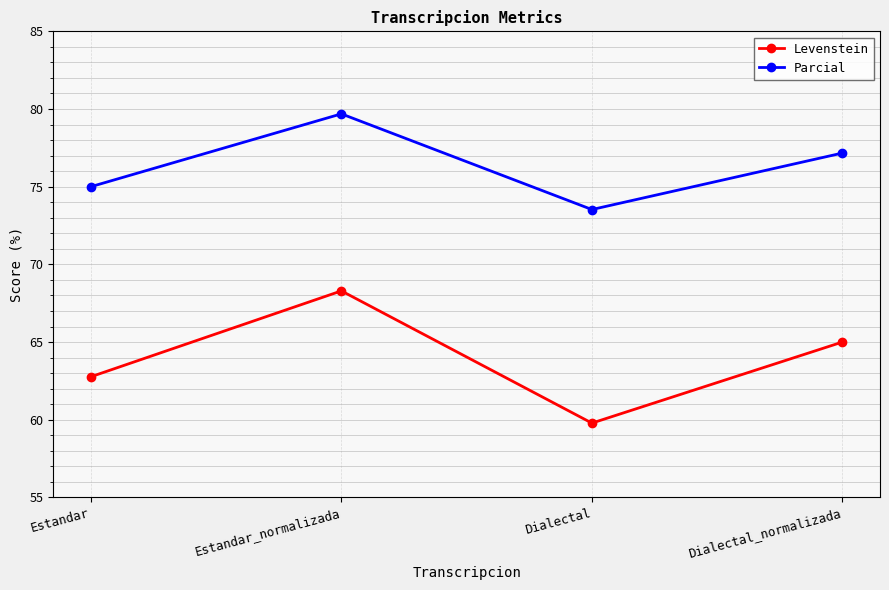

Is the value of Parcial at Estandar greater than the value of Levenstein at Estandar_normalizada?

Yes